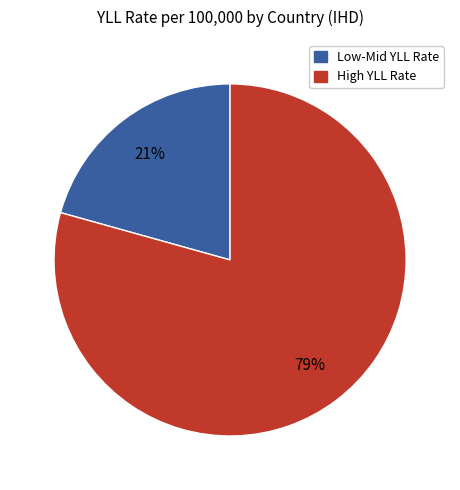

Is there a majority slice in this chart?

Yes